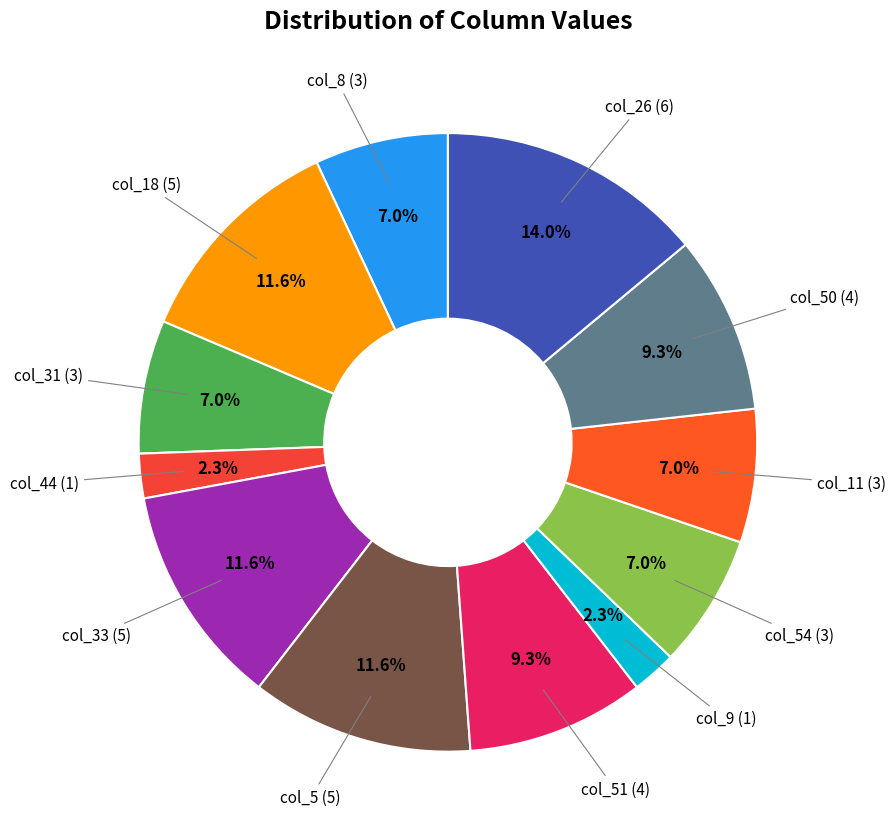

Is the sum of col_18 (5) and col_54 (3) greater than half?

No